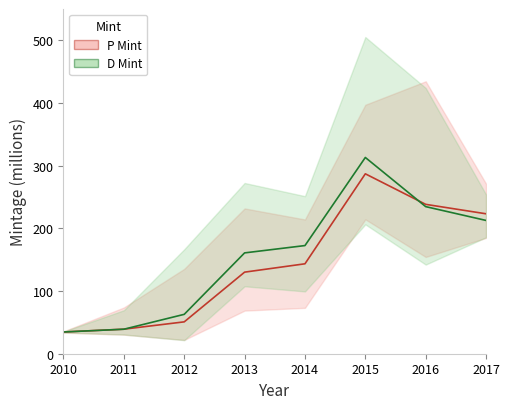

What is the sum of the P Mint values at 2016 and 2012?

289.2